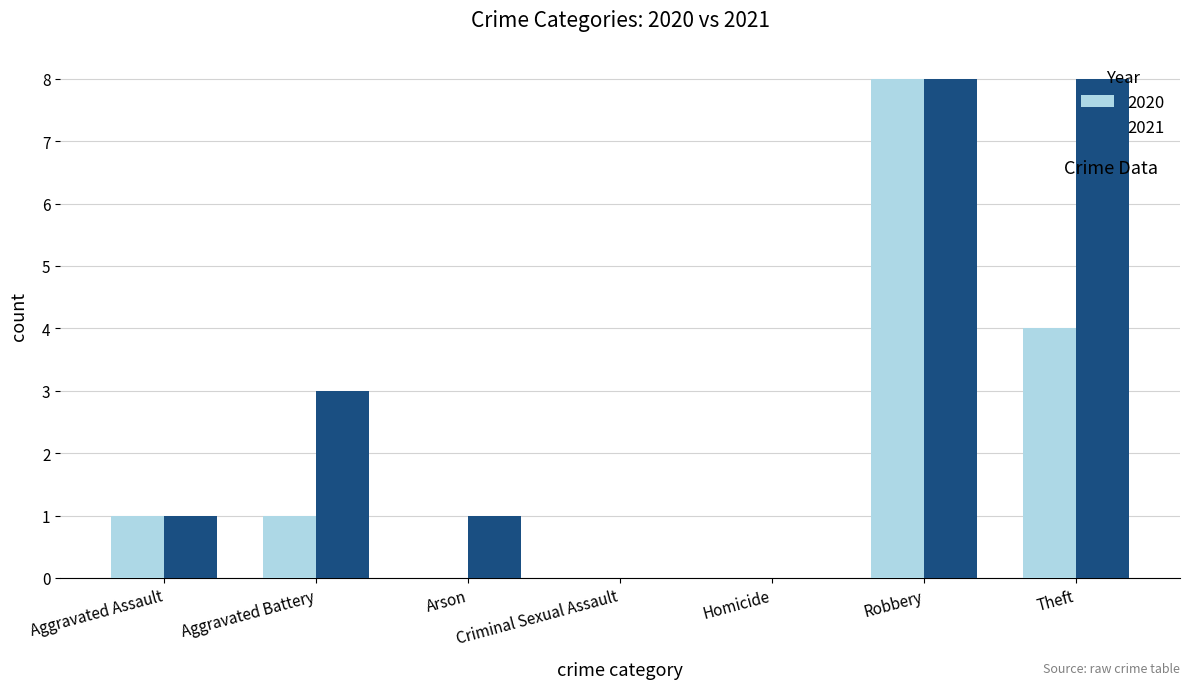

Between Aggravated Assault and Aggravated Battery, which series saw the biggest shift?

2021